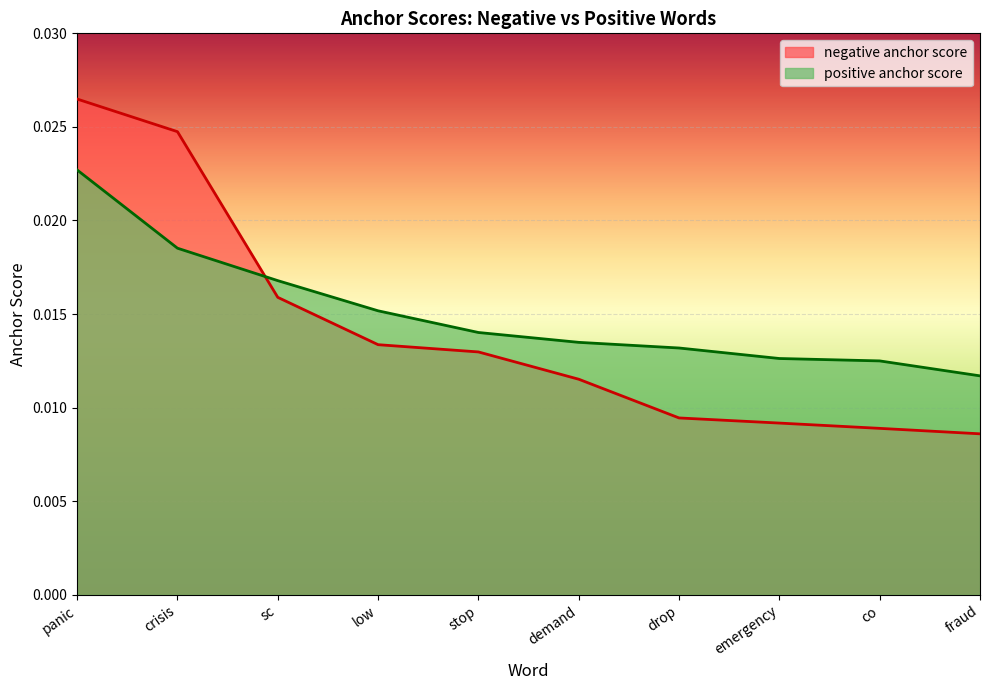

Which series has the widest spread of values?

negative anchor score